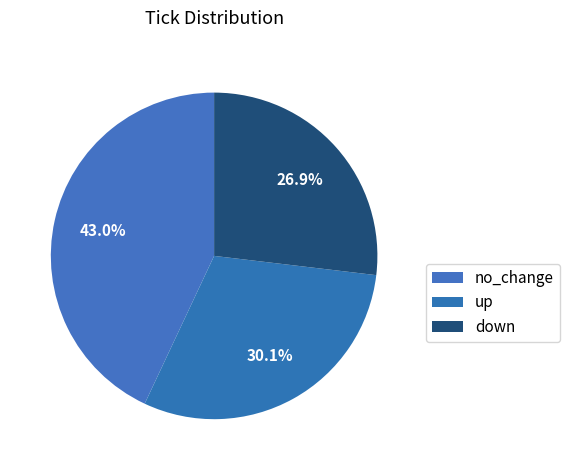

True or false: no_change accounts for 32% of the total.

False